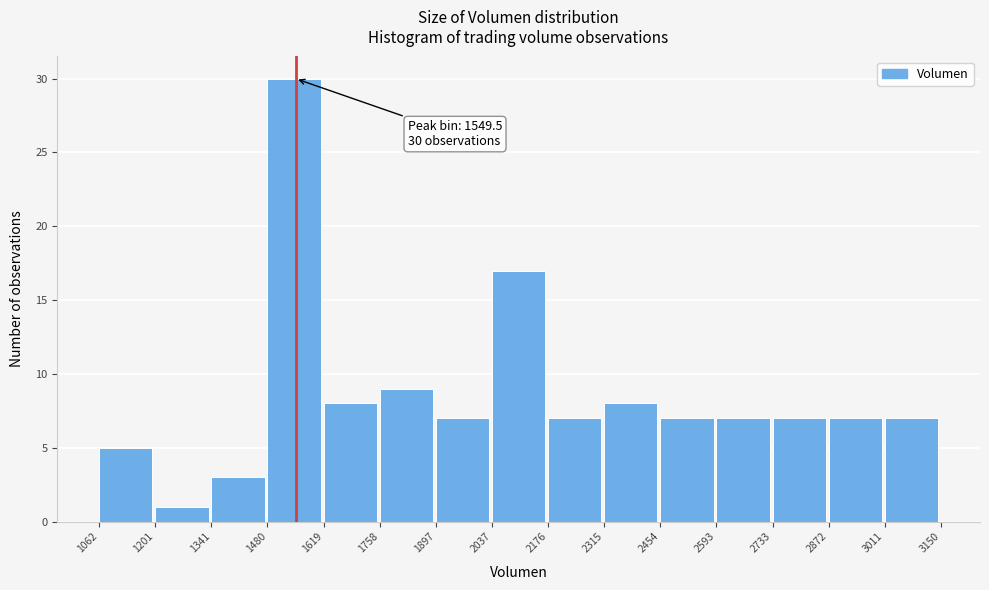

Which range on the x-axis has the tallest bar?

1480 to 1619